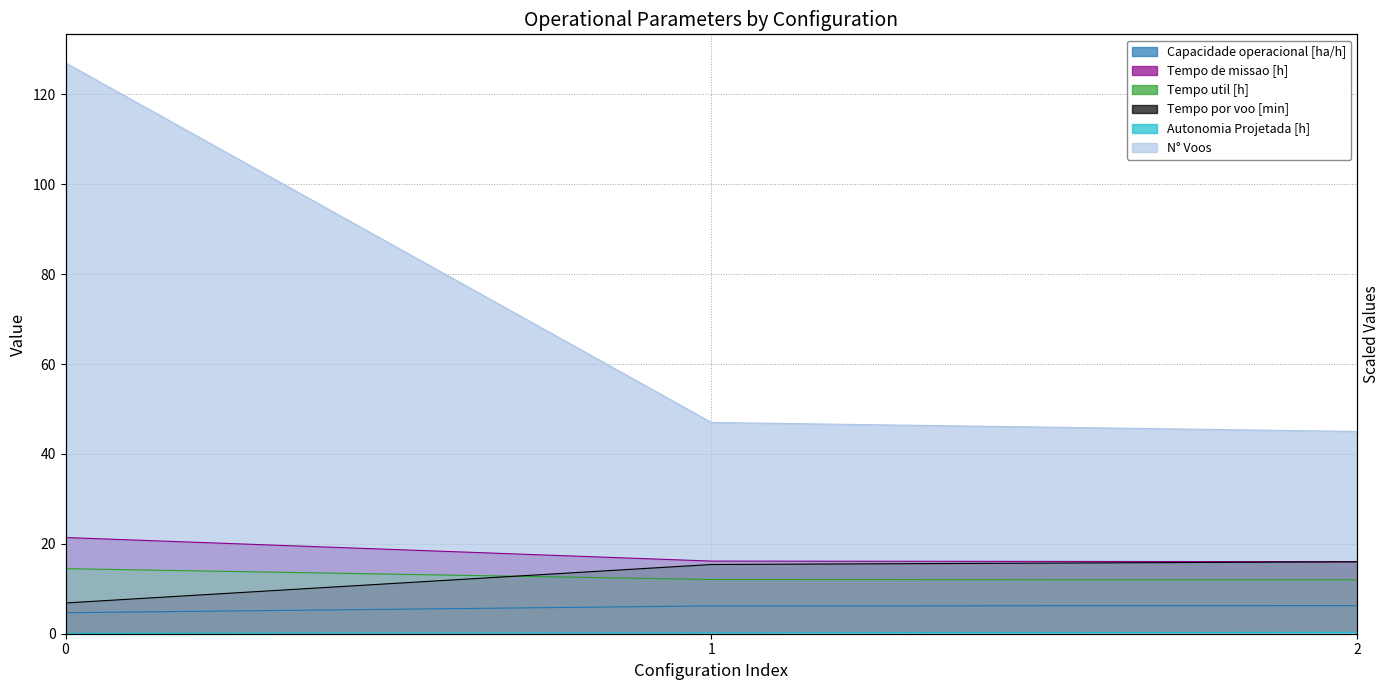

Rank the series at 2 from highest to lowest value.

N° Voos, Tempo de missao [h], Tempo por voo [min], Tempo util [h], Capacidade operacional [ha/h], Autonomia Projetada [h]